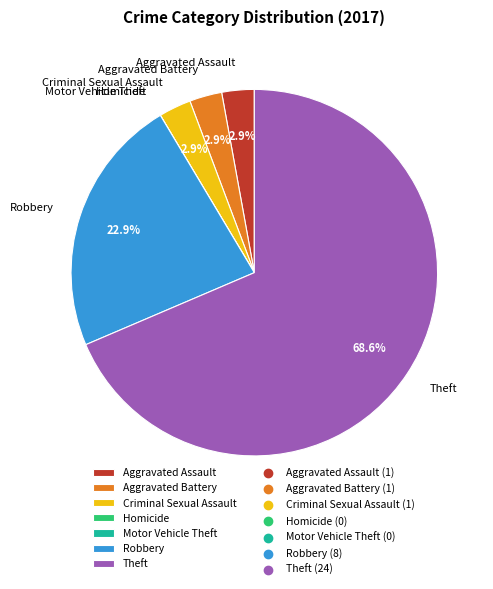

What is the majority slice?

Theft